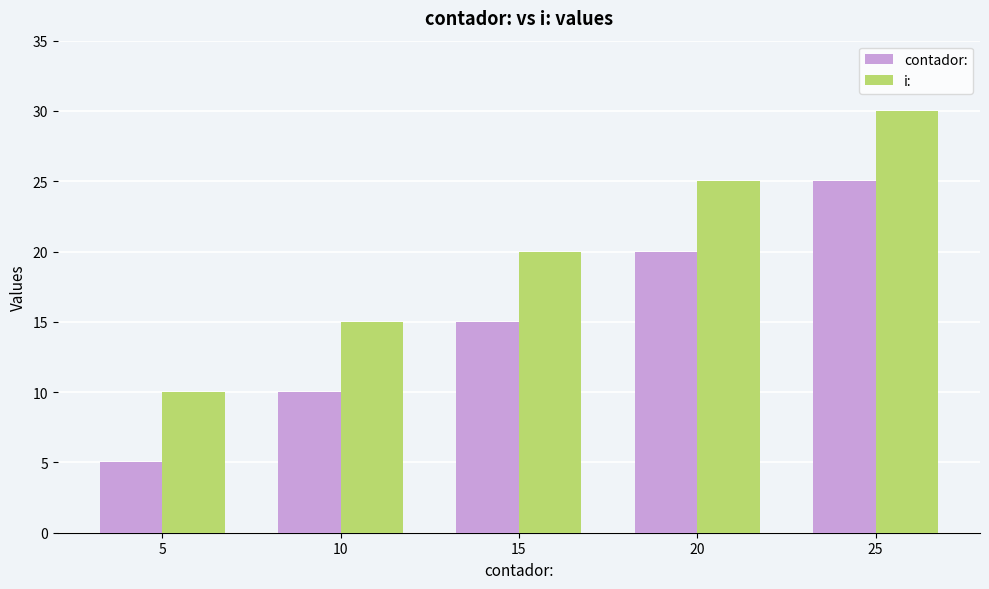

The value of contador: at 15 is 15. True or false?

True